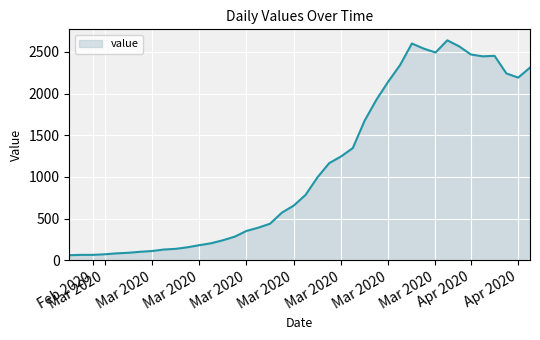

What is the difference between the maximum and minimum values?

2577